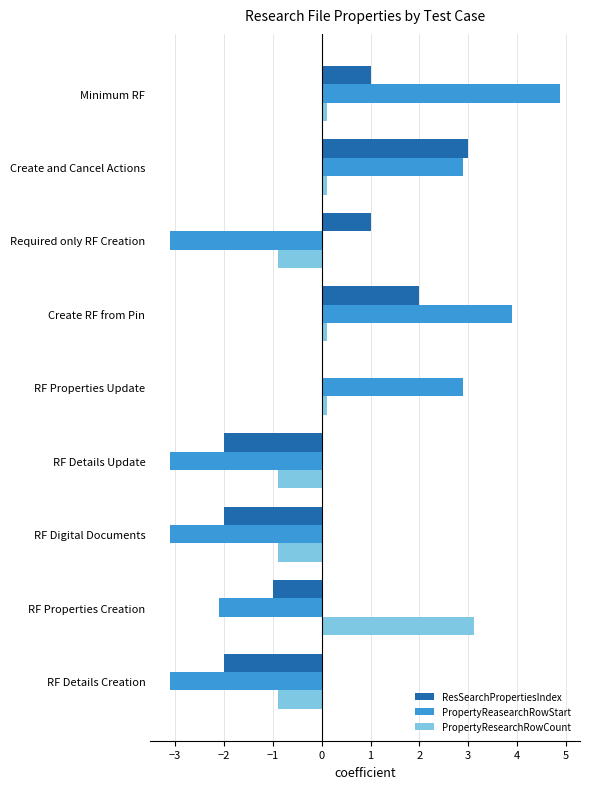

What is the total value across all series at Required only RF Creation?

-3.0